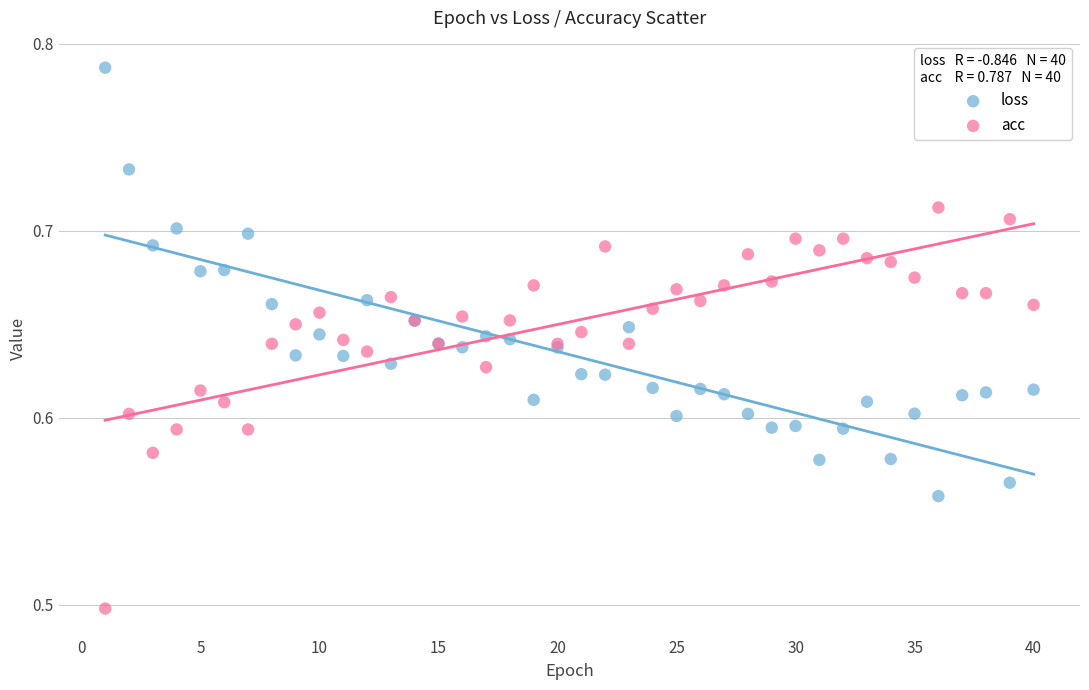

Which series has the widest spread of Y values?

loss